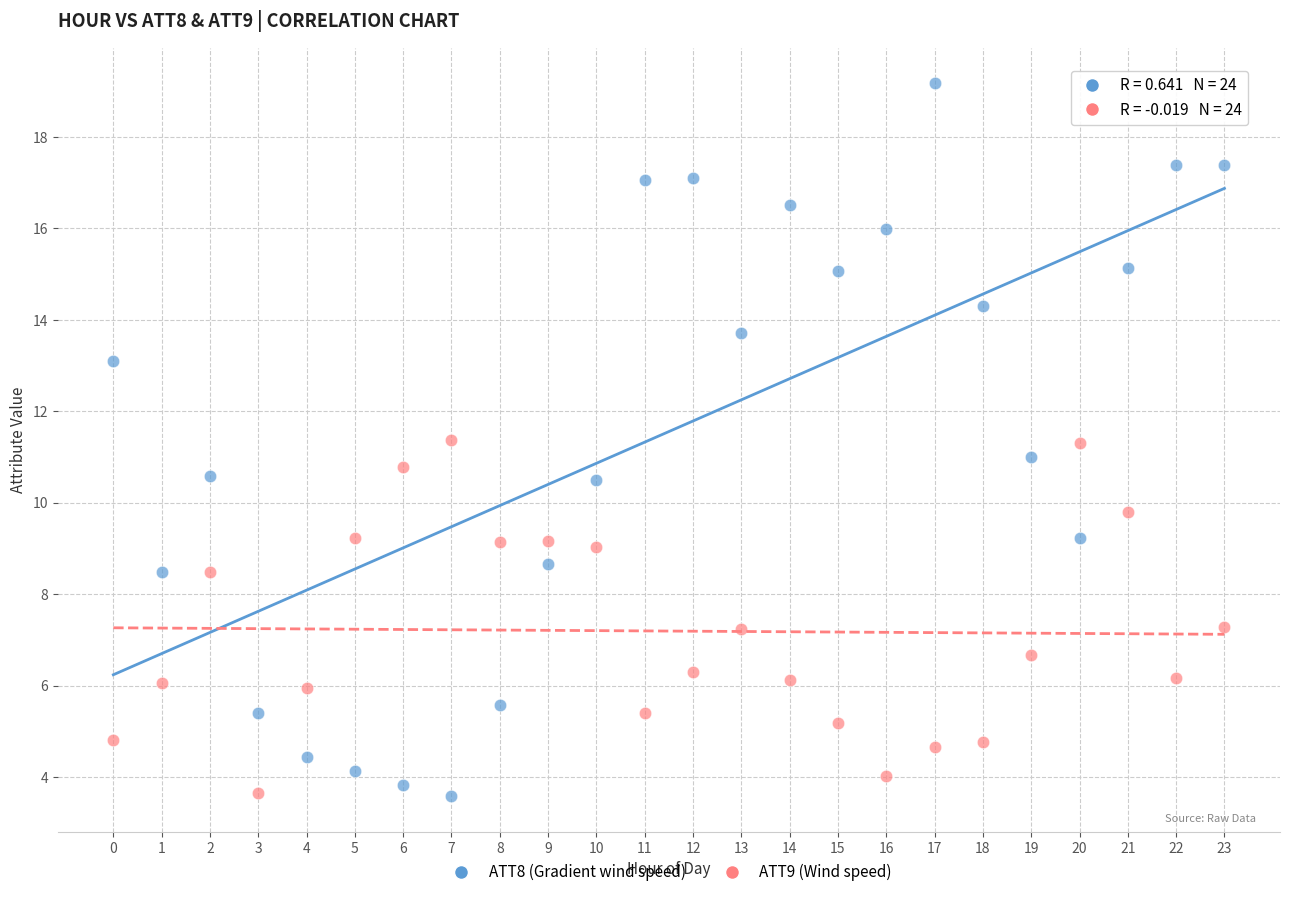

Which series reaches the maximum Y coordinate?

ATT8 (Gradient wind speed)